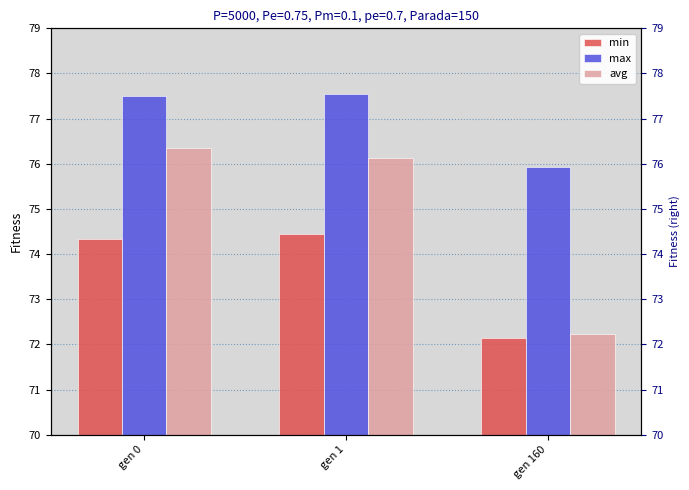

List the series in order of their peak value, highest first.

max, avg, min